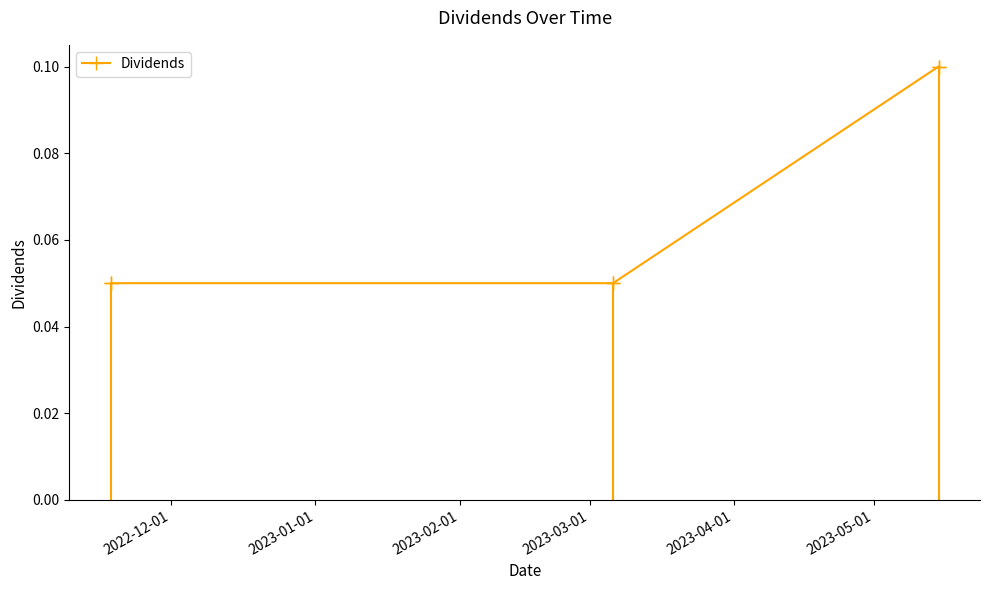

How many Dividends values are between 0 and 1?

3